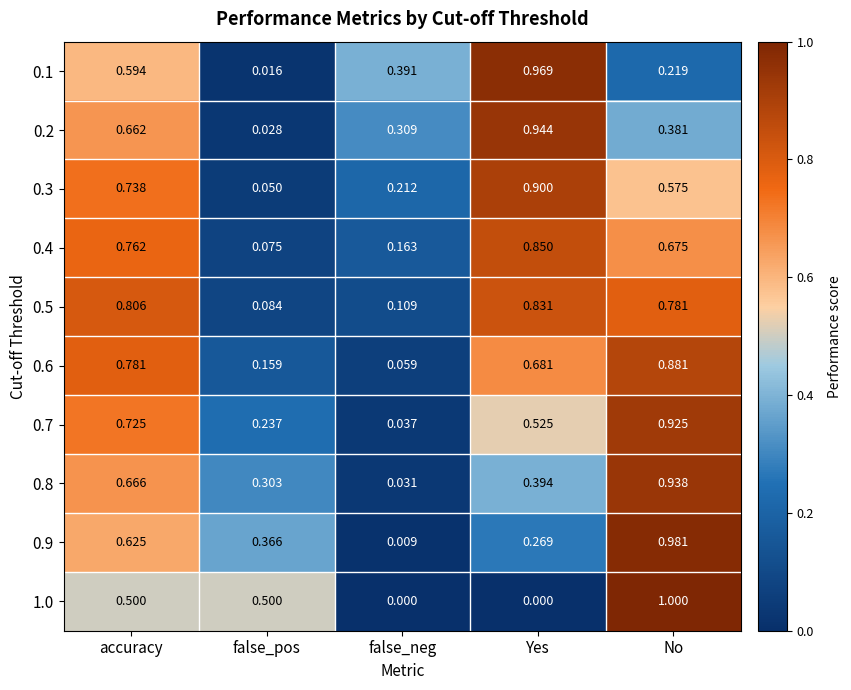

Where is 0.7 nearest to the value 0?

false_neg